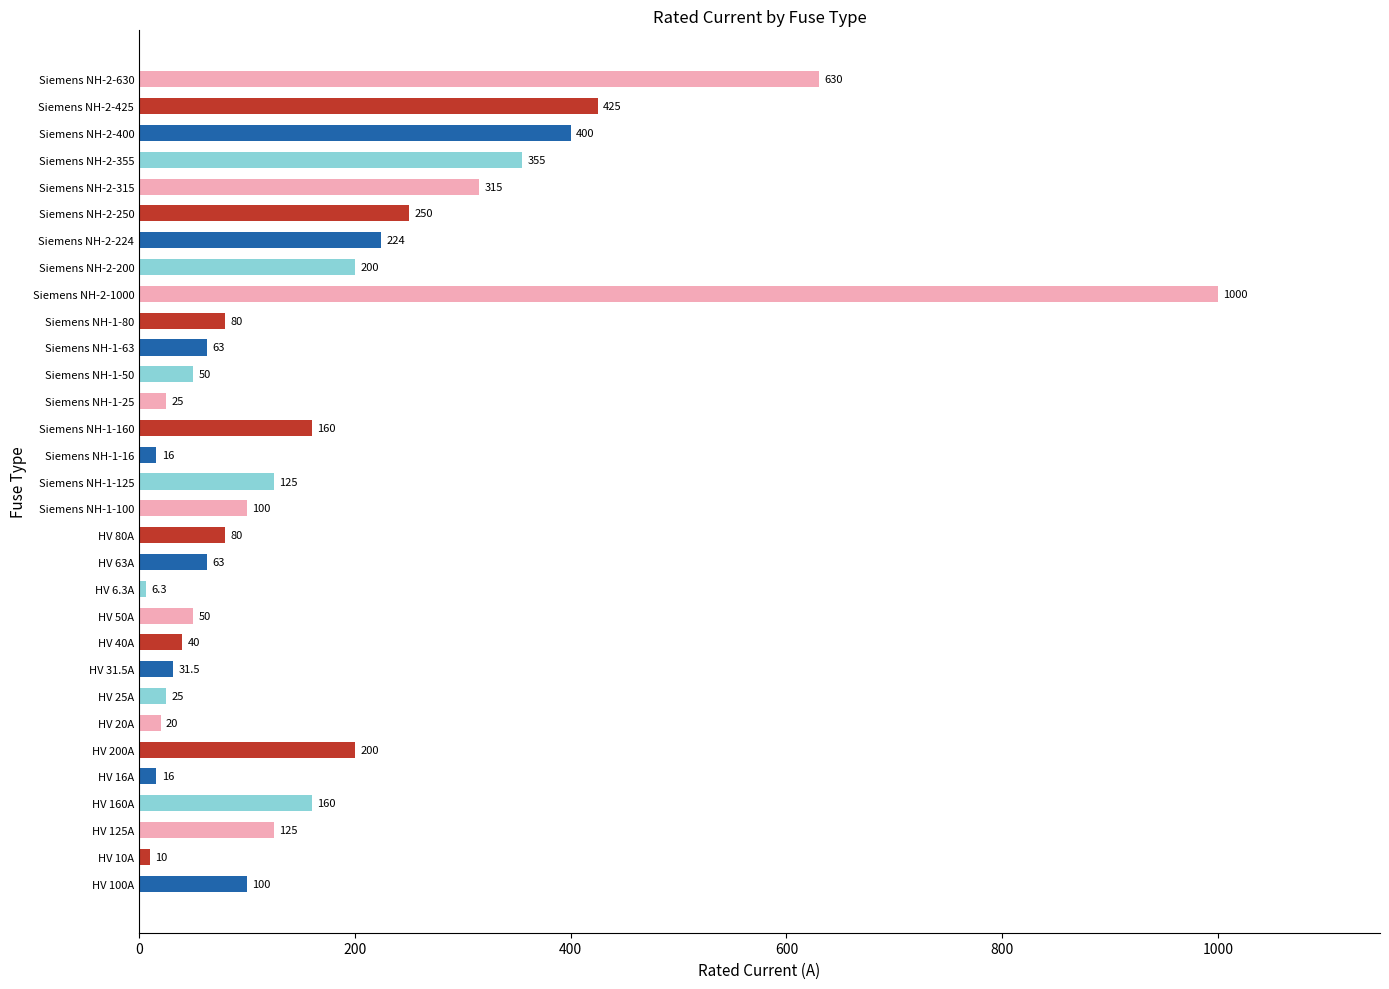

The chart shows a value of 25.0 at Siemens NH-1-25. True or false?

True